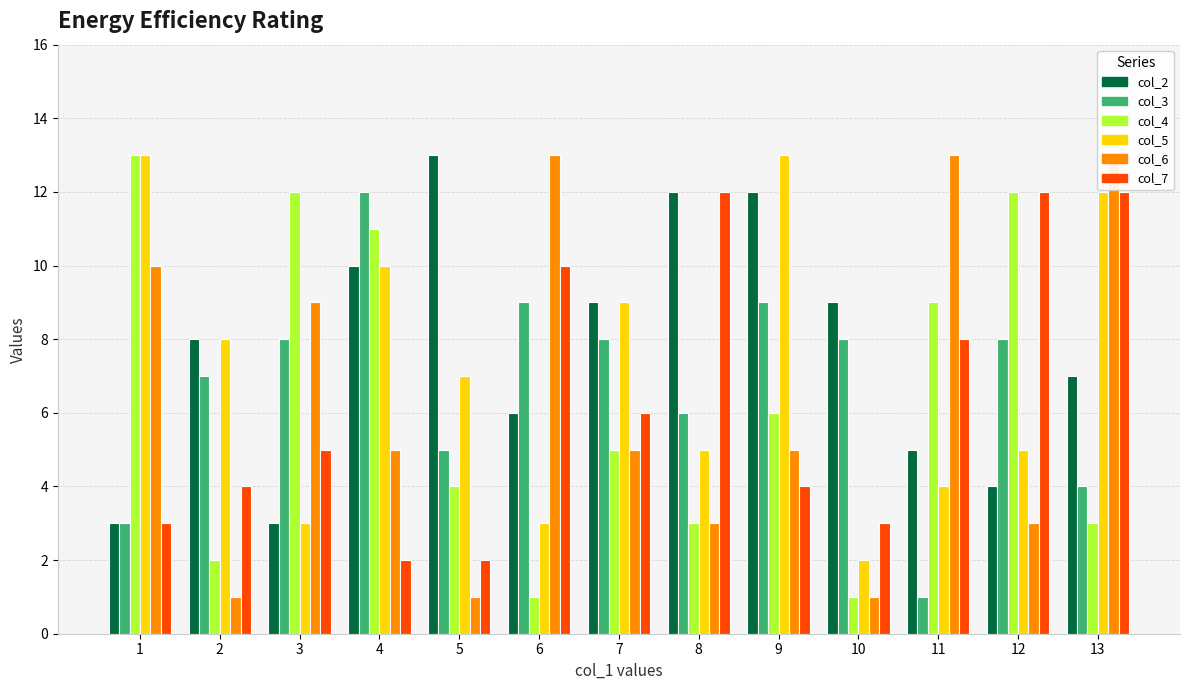

What is the difference between the highest and lowest values at 2?

7